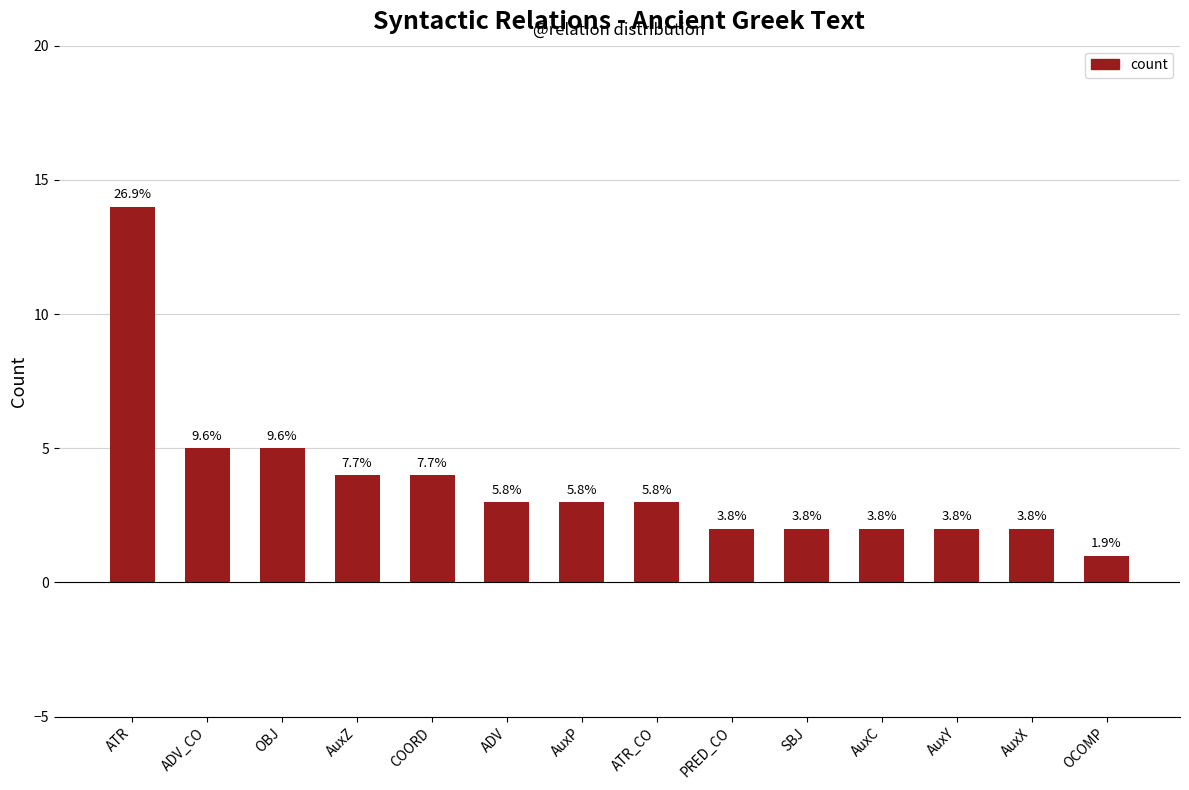

What is the sum of all values?

52